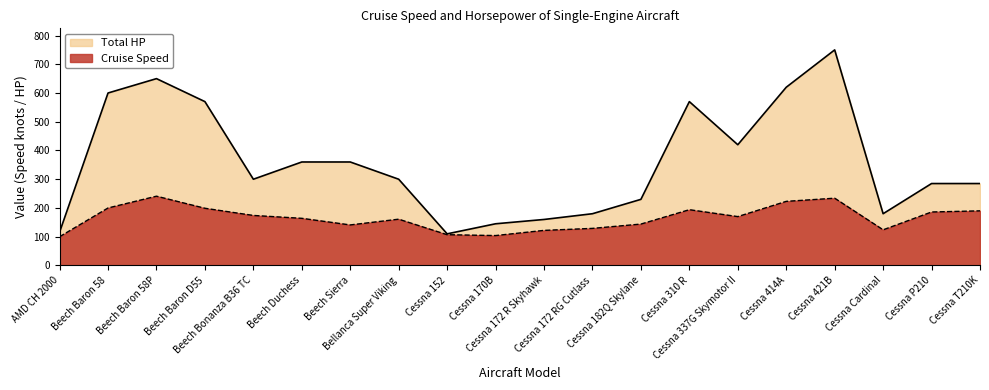

How many lines are shown in the chart?

2